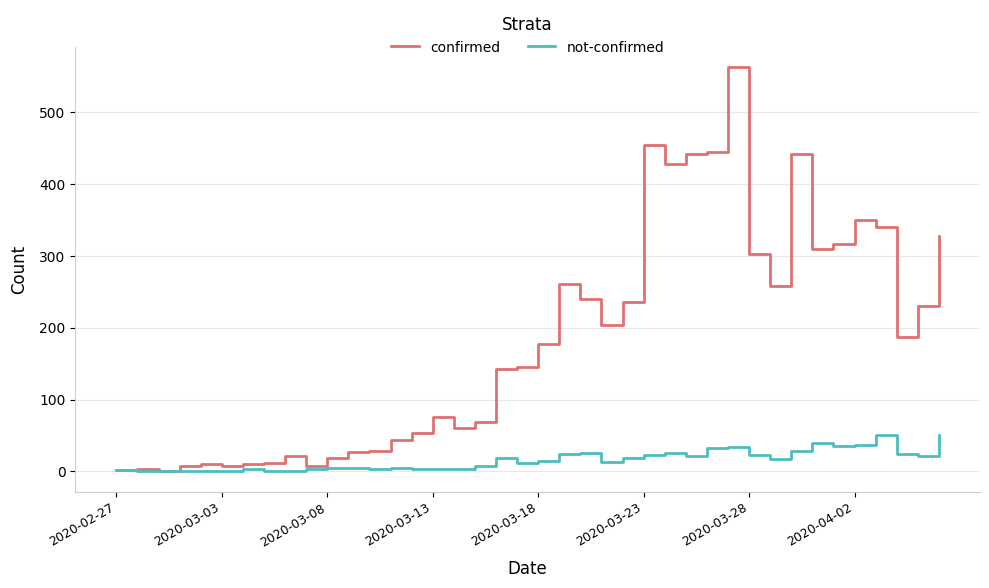

List the series in order of their peak value, lowest first.

not-confirmed, confirmed